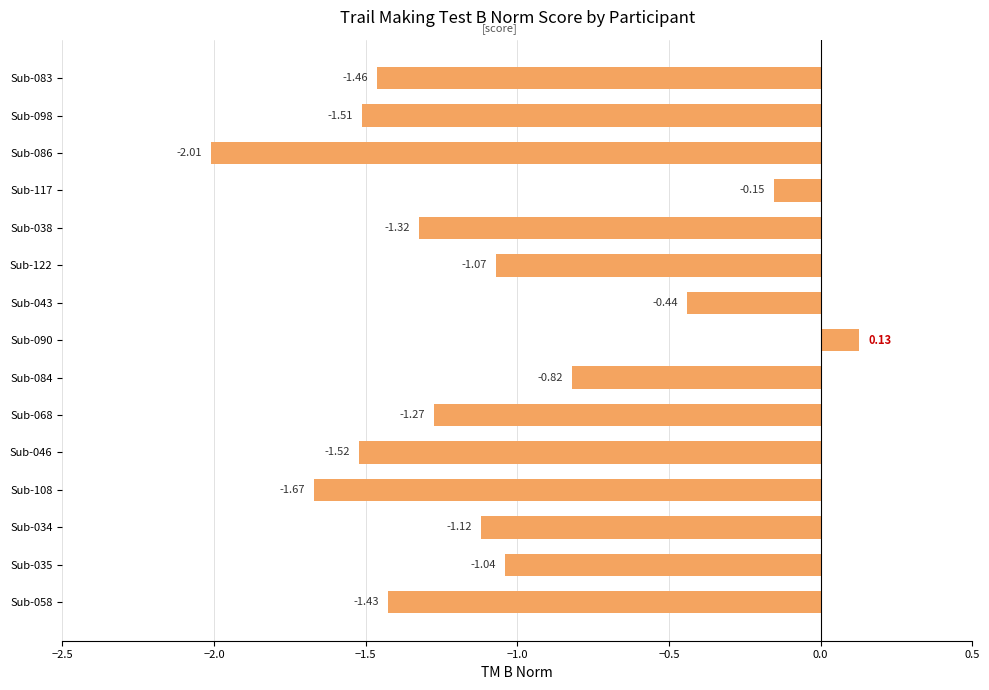

Which has a higher value, Sub-035 or Sub-084?

Sub-084